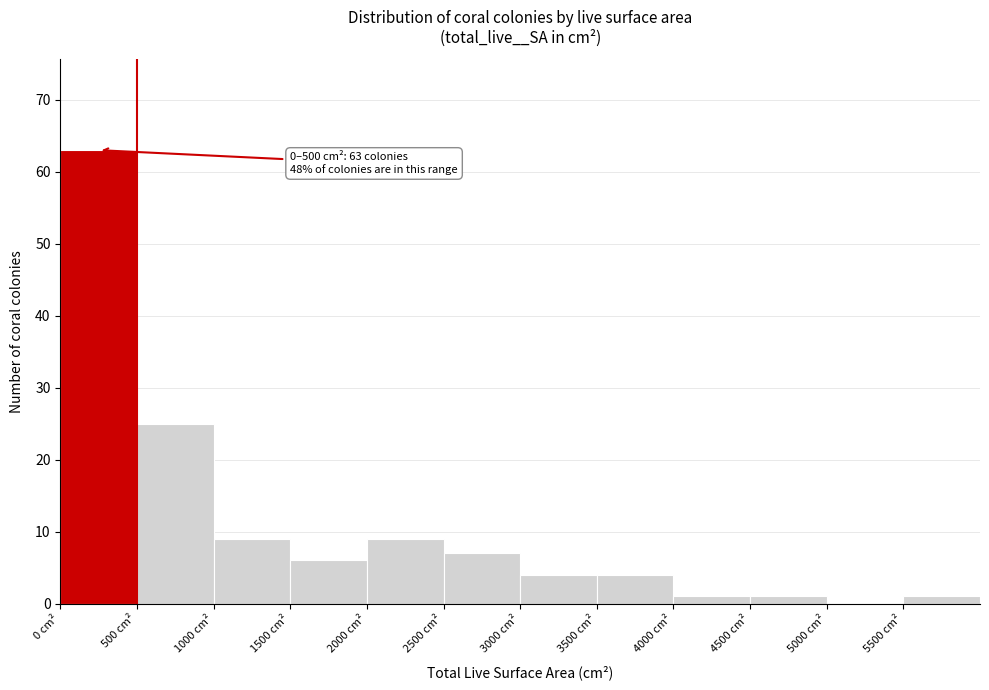

Which range on the x-axis has the tallest bar?

0 to 500